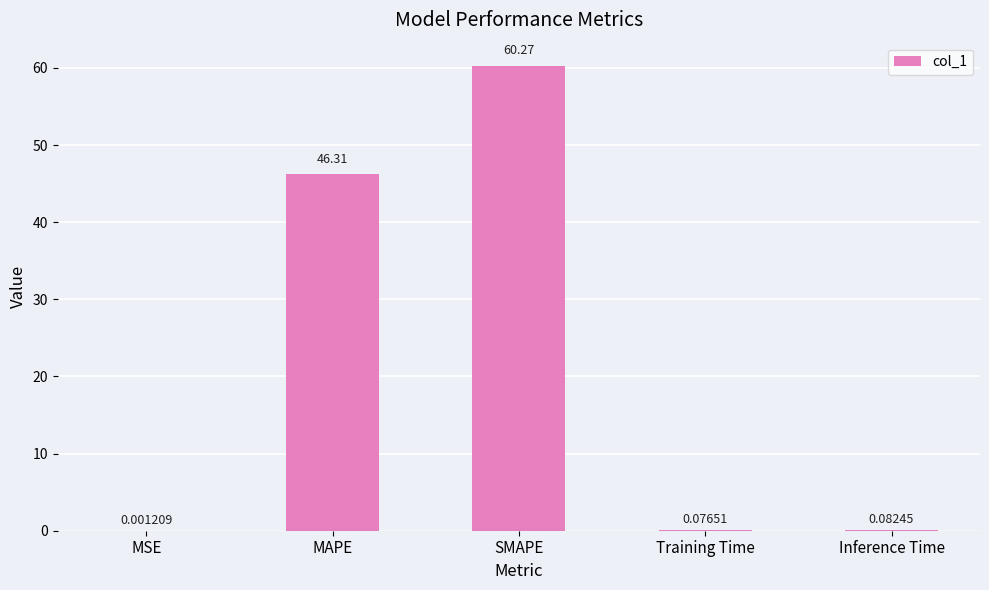

What is the change in value from MAPE to Training Time?

-46.2